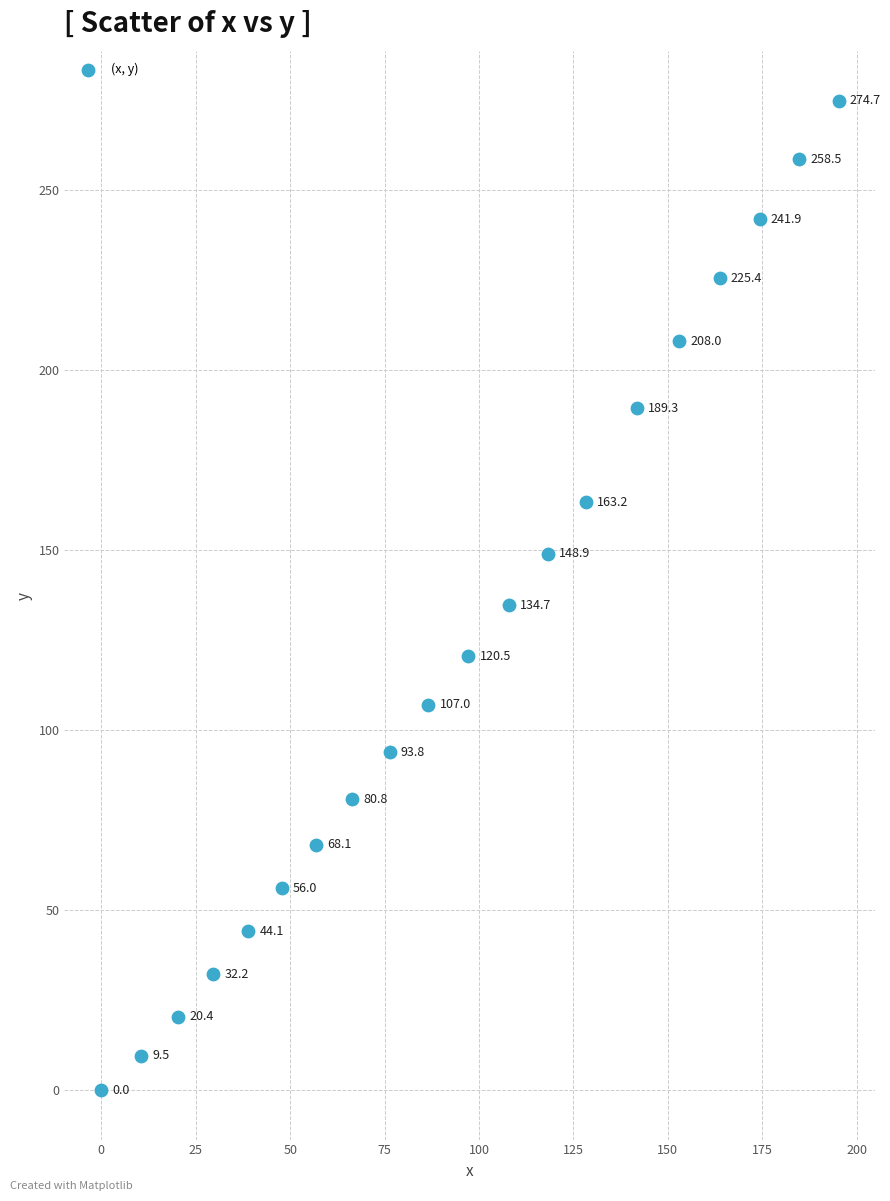

What is the range of X values (max minus min)?

195.2